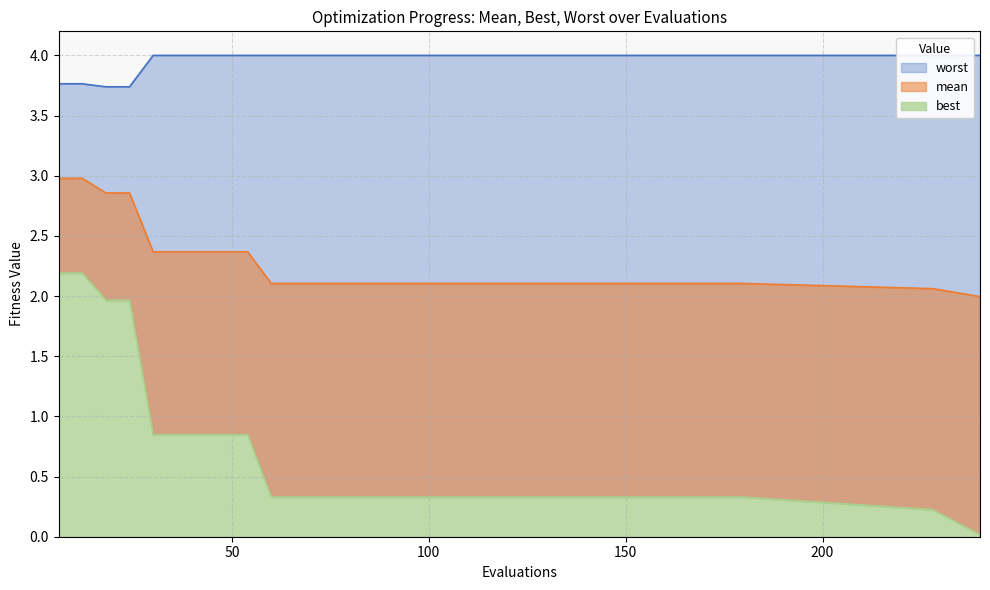

True or false: worst has a value of 3.7 at 18.

True